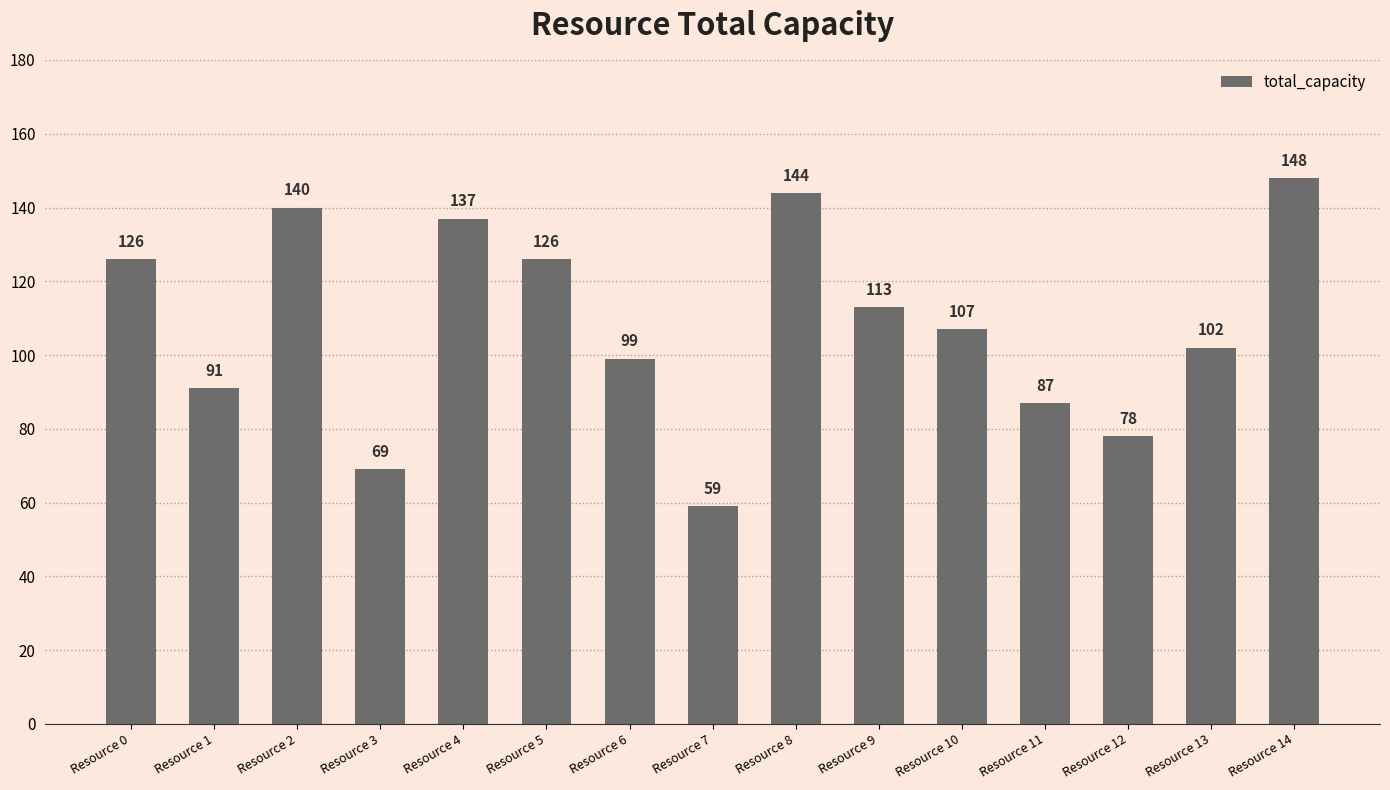

How many data points are less than 107?

7